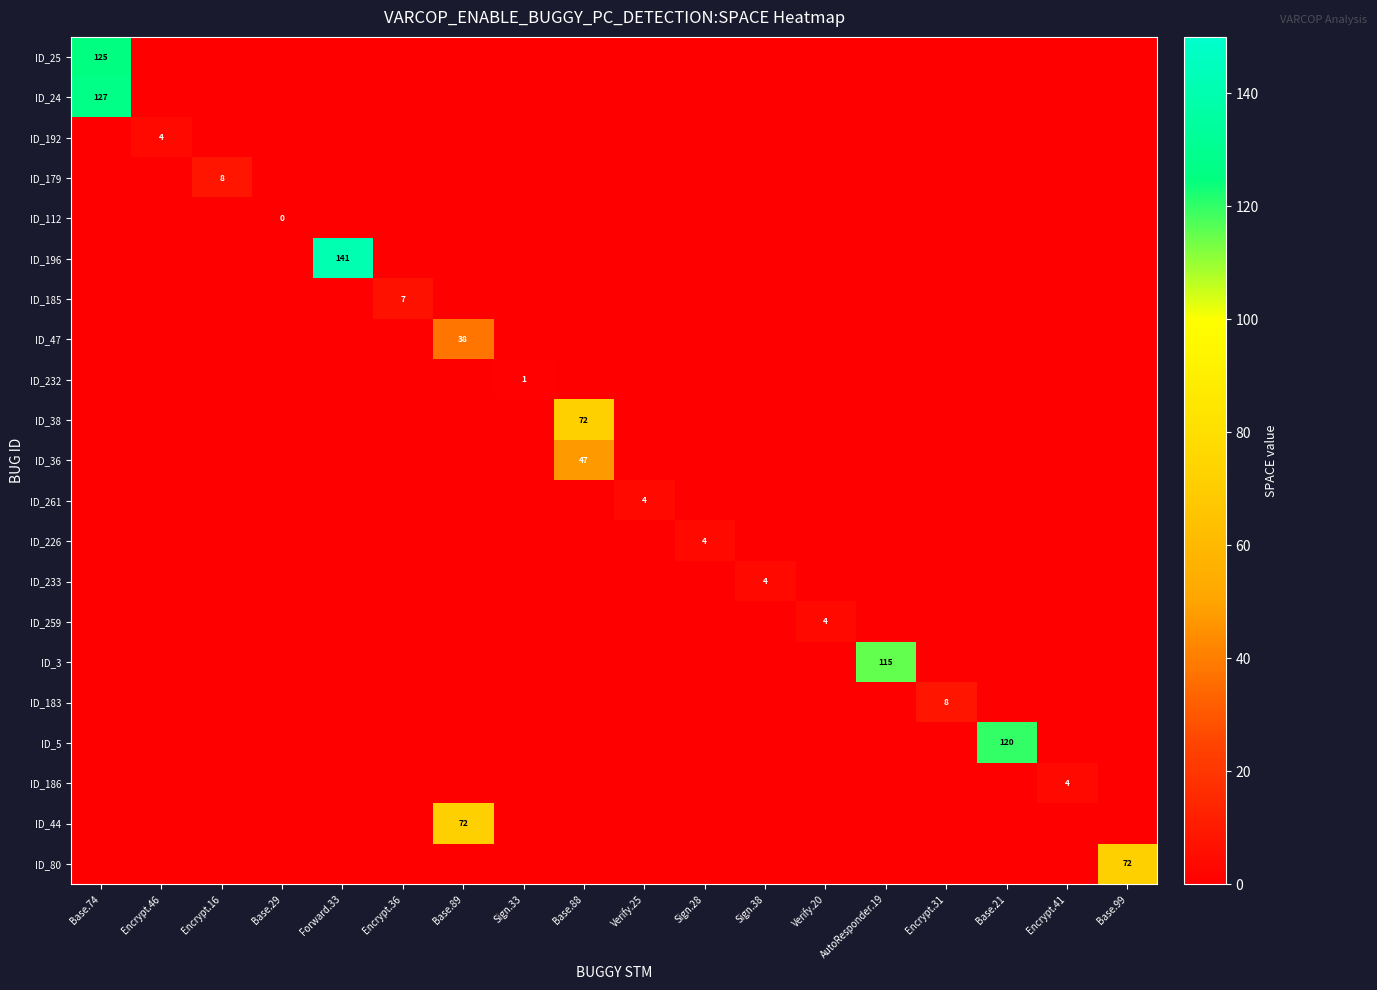

How many values in the ID_259 series exceed 0?

1